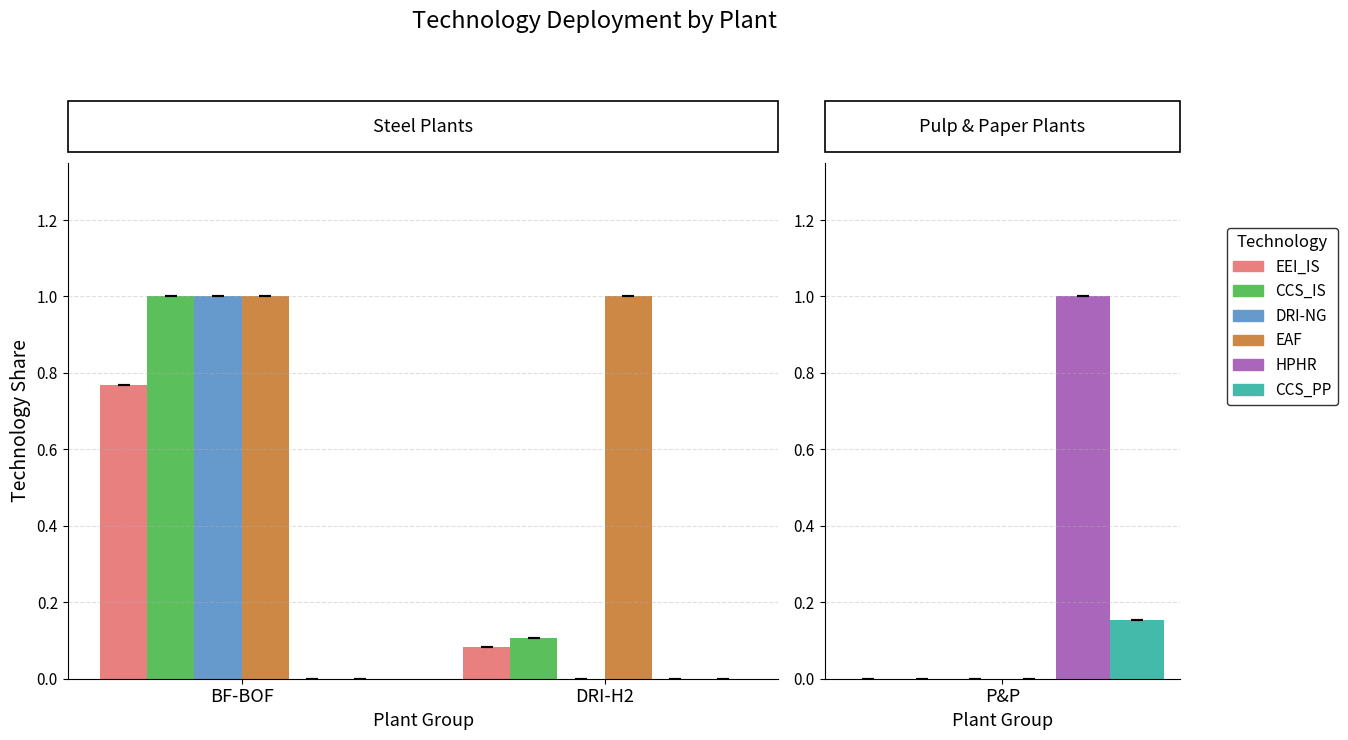

What is the label of the 2nd bar from the right?

BF-BOF